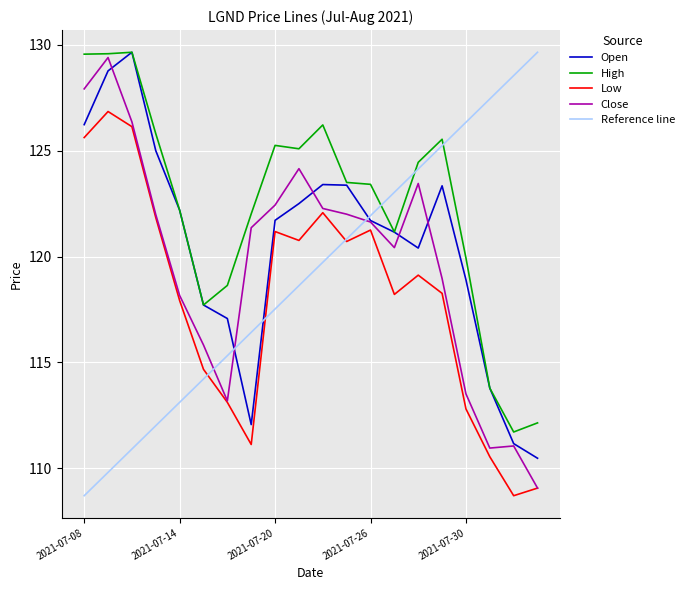

At which label does low first exceed 119?

2021-07-08